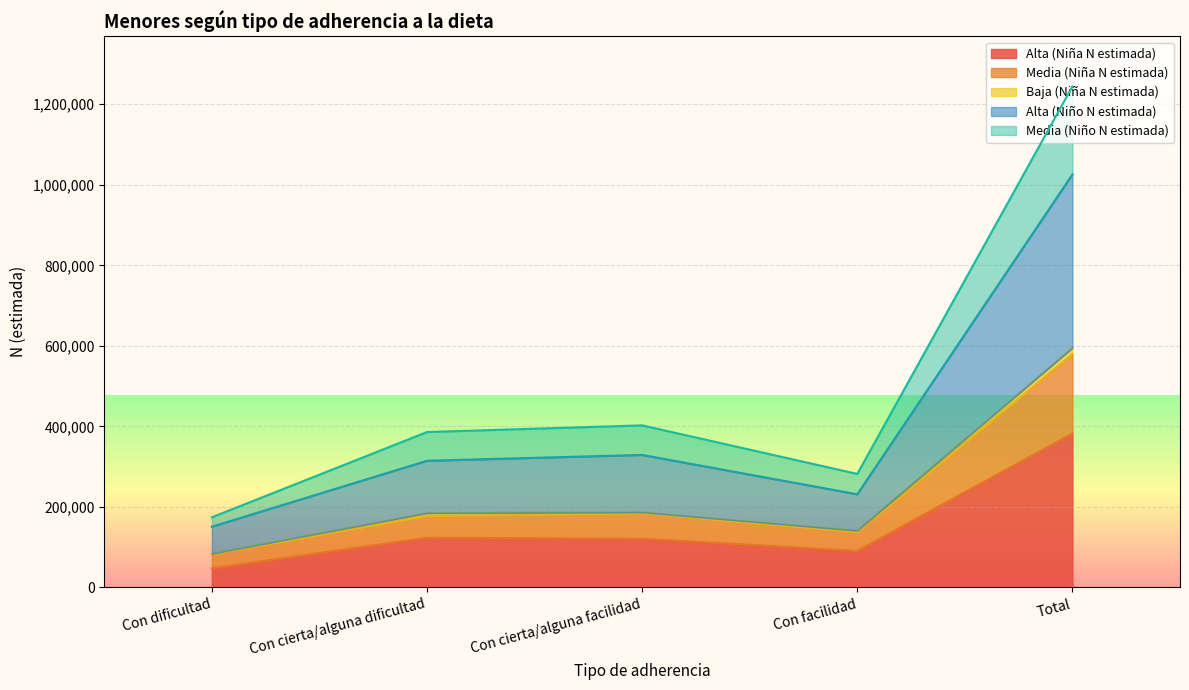

What is the label of the 1st point from the left?

Con dificultad